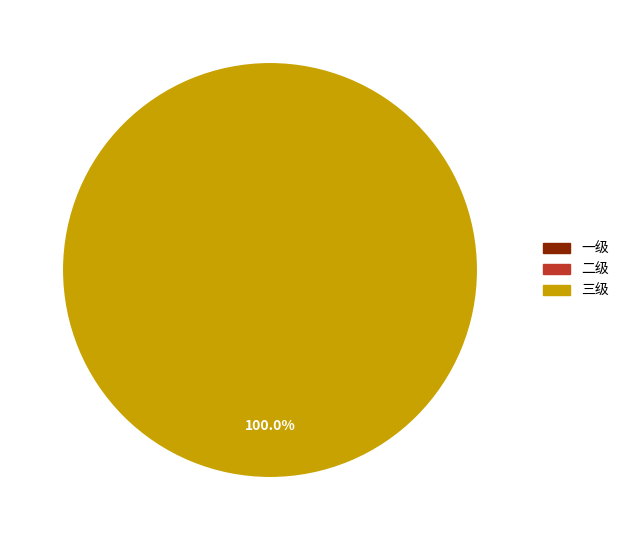

Which slice is the largest?

三级